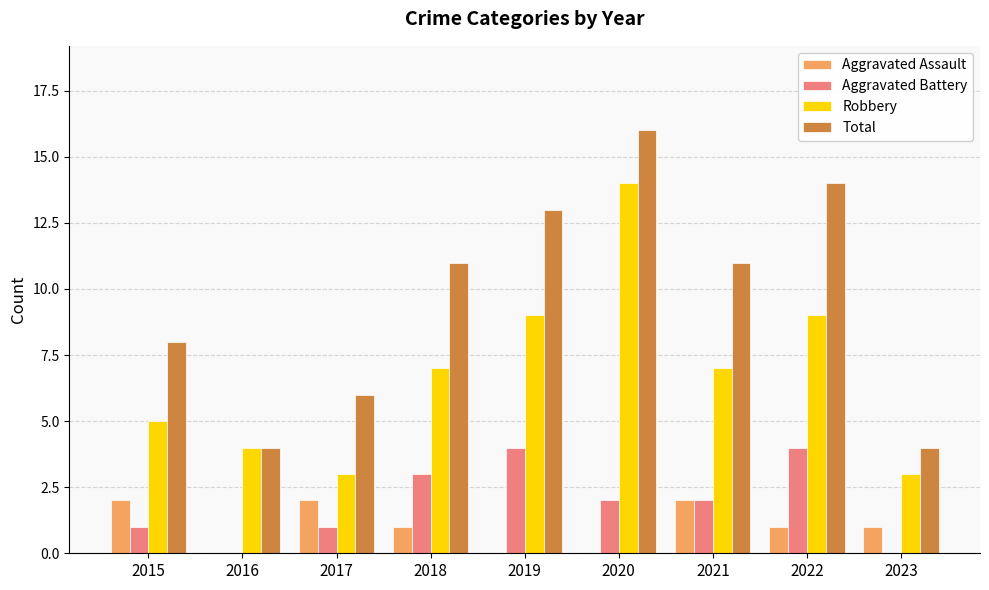

How many series are shown in this chart?

4